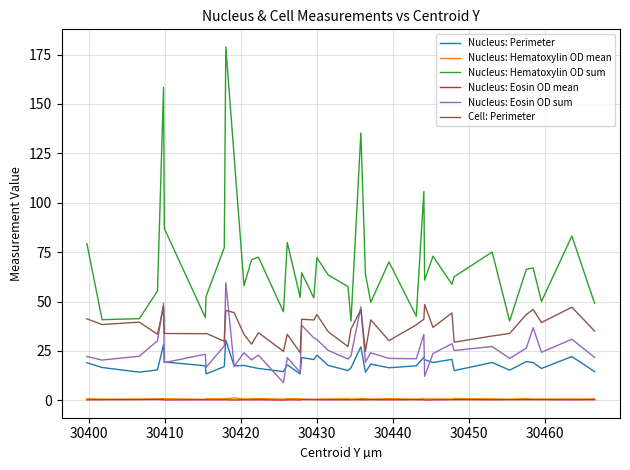

True or false: Nucleus: Hematoxylin OD mean and Nucleus: Eosin OD mean intersect in this chart.

False